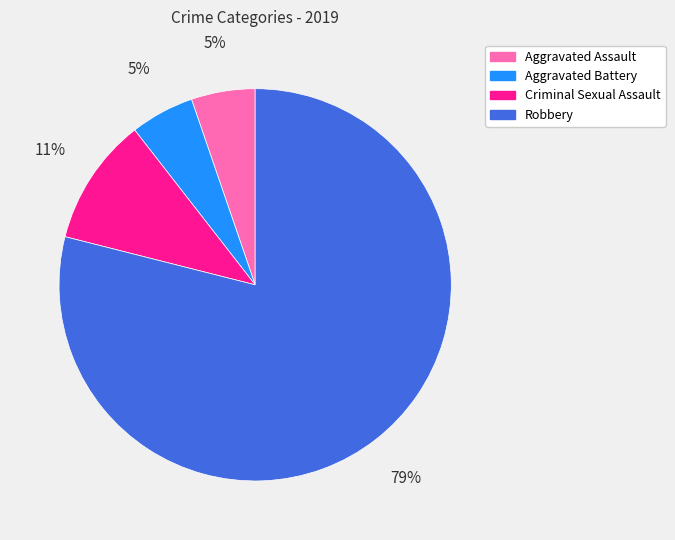

To the nearest percent, what percentage of the pie is Aggravated Assault?

5%